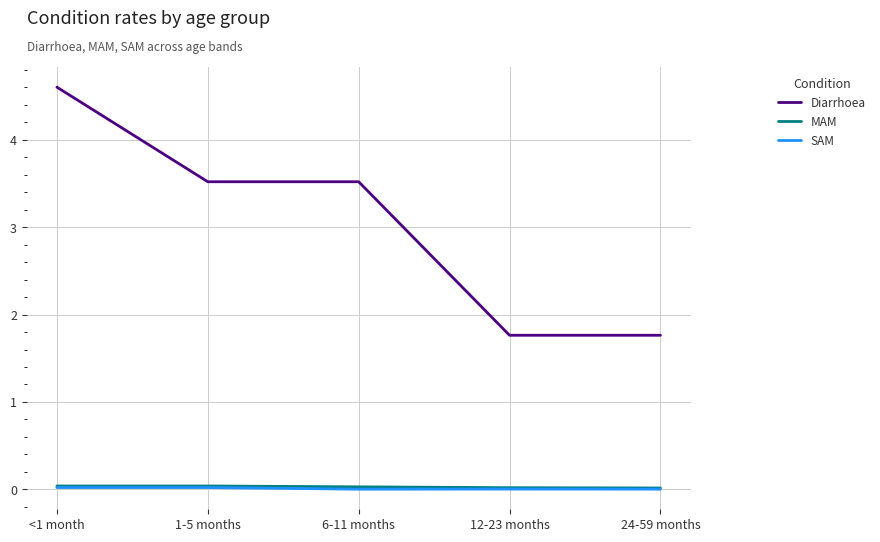

Which series has the largest total across all categories?

Diarrhoea